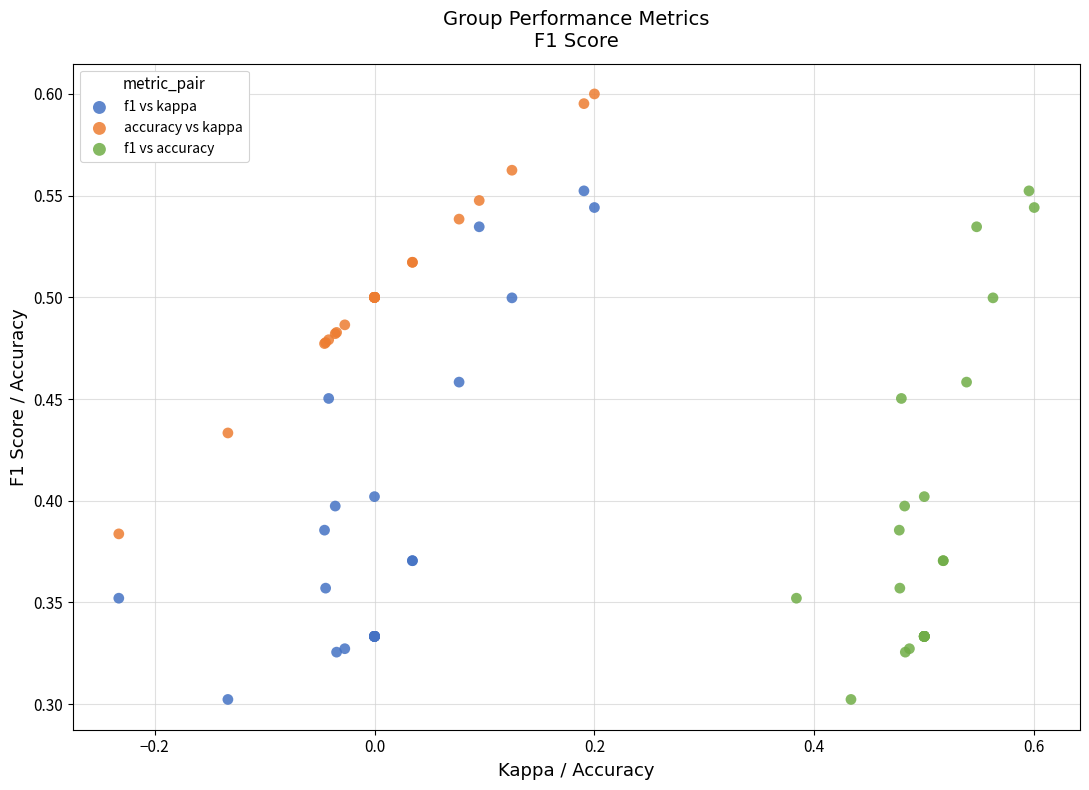

Which series contains the highest Y value?

accuracy vs kappa